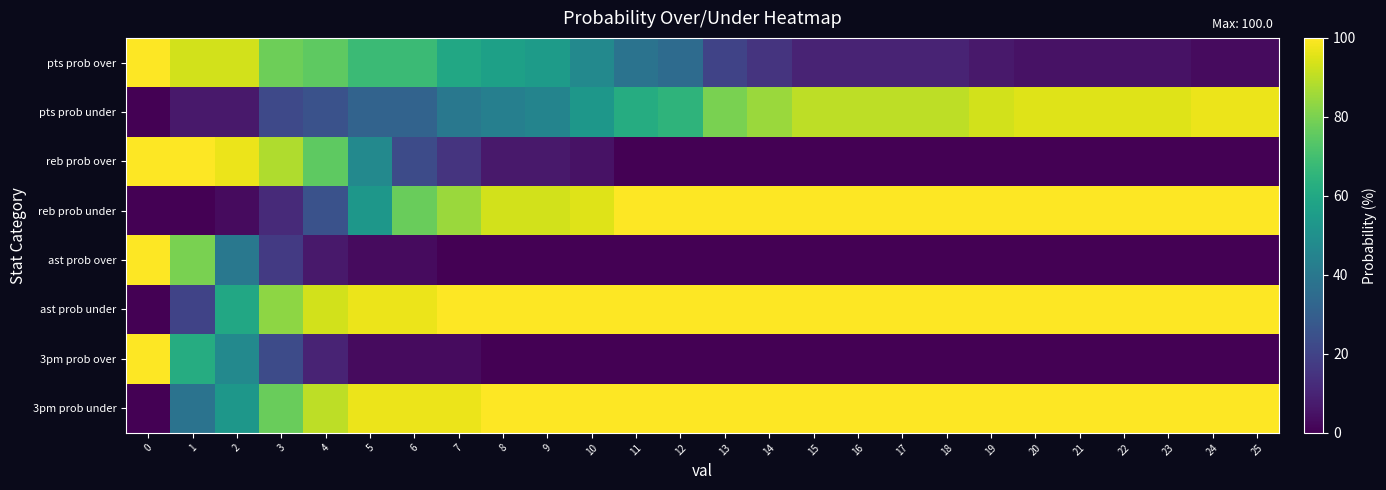

Which has a higher value, 21 or 23?

21